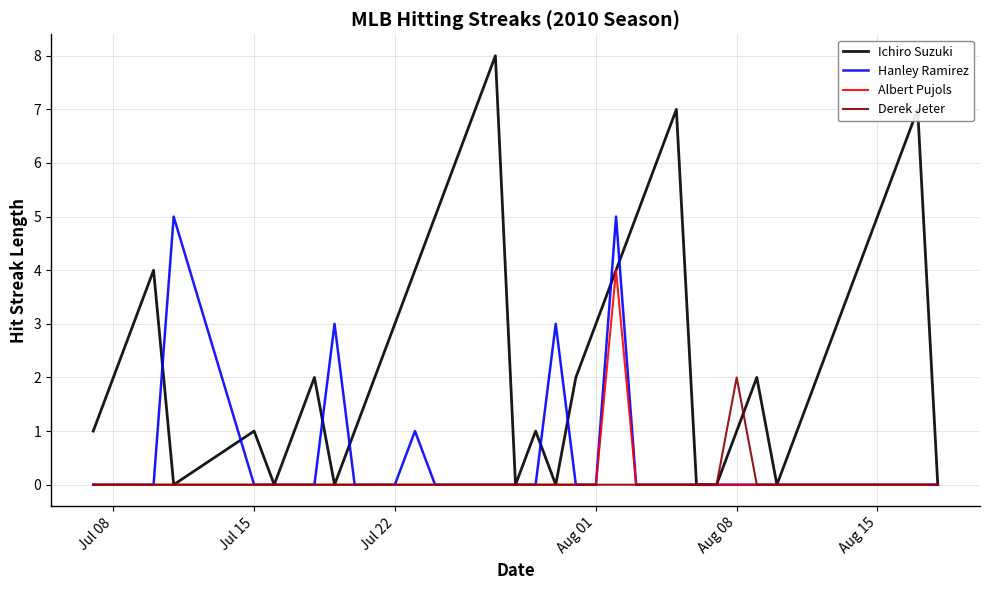

Which series has the largest total across all categories?

Ichiro Suzuki